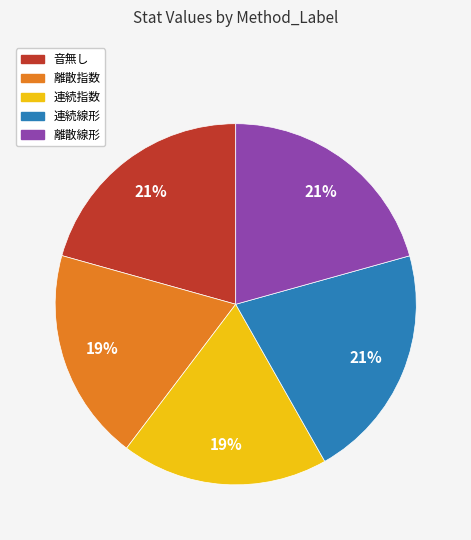

Is 連続指数 the majority of the pie?

No